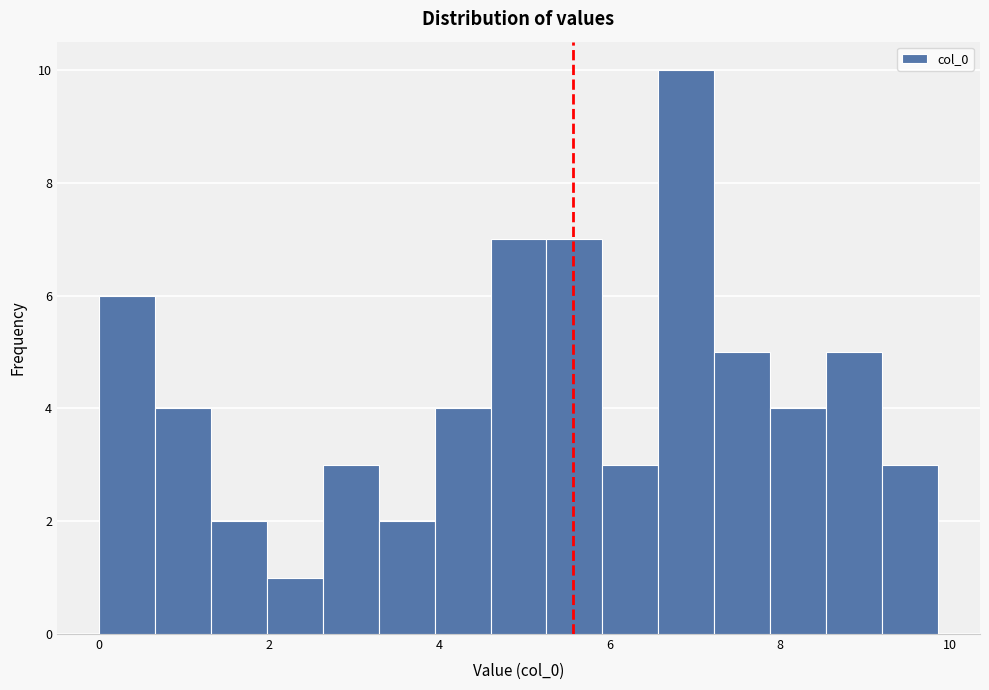

Around what value on the x-axis is the tallest bar? Give the approximate position of its centre, as read against the axis.

7.0